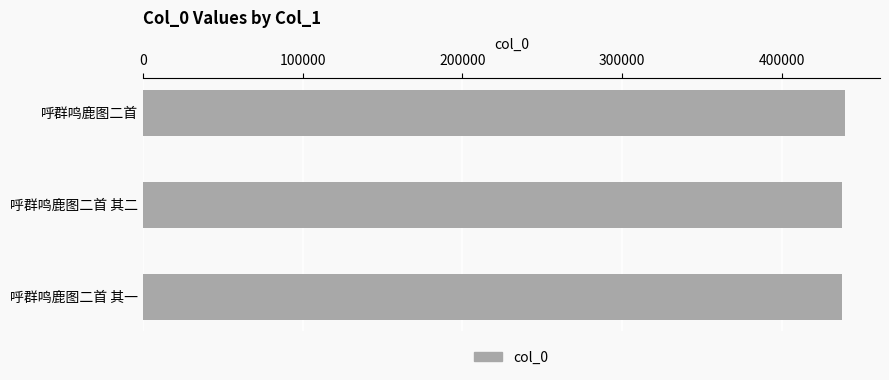

Are the bars horizontal?

Yes